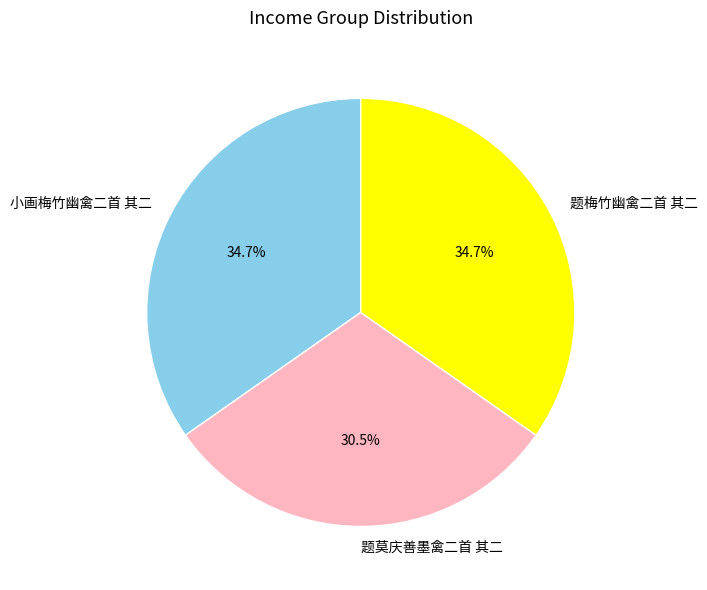

To the nearest percent, what is the difference between the 小画梅竹幽禽二首 其二 and 题莫庆善墨禽二首 其二 slice percentages?

4%